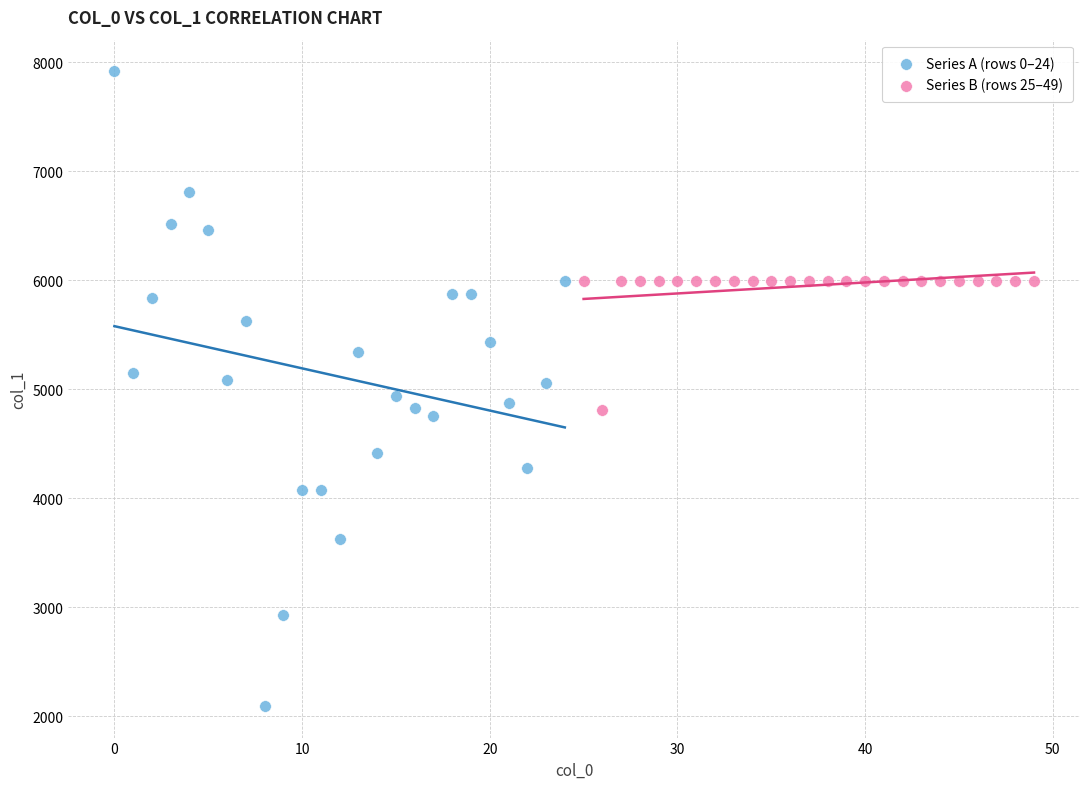

Which series reaches the minimum Y coordinate?

Series A (rows 0–24)